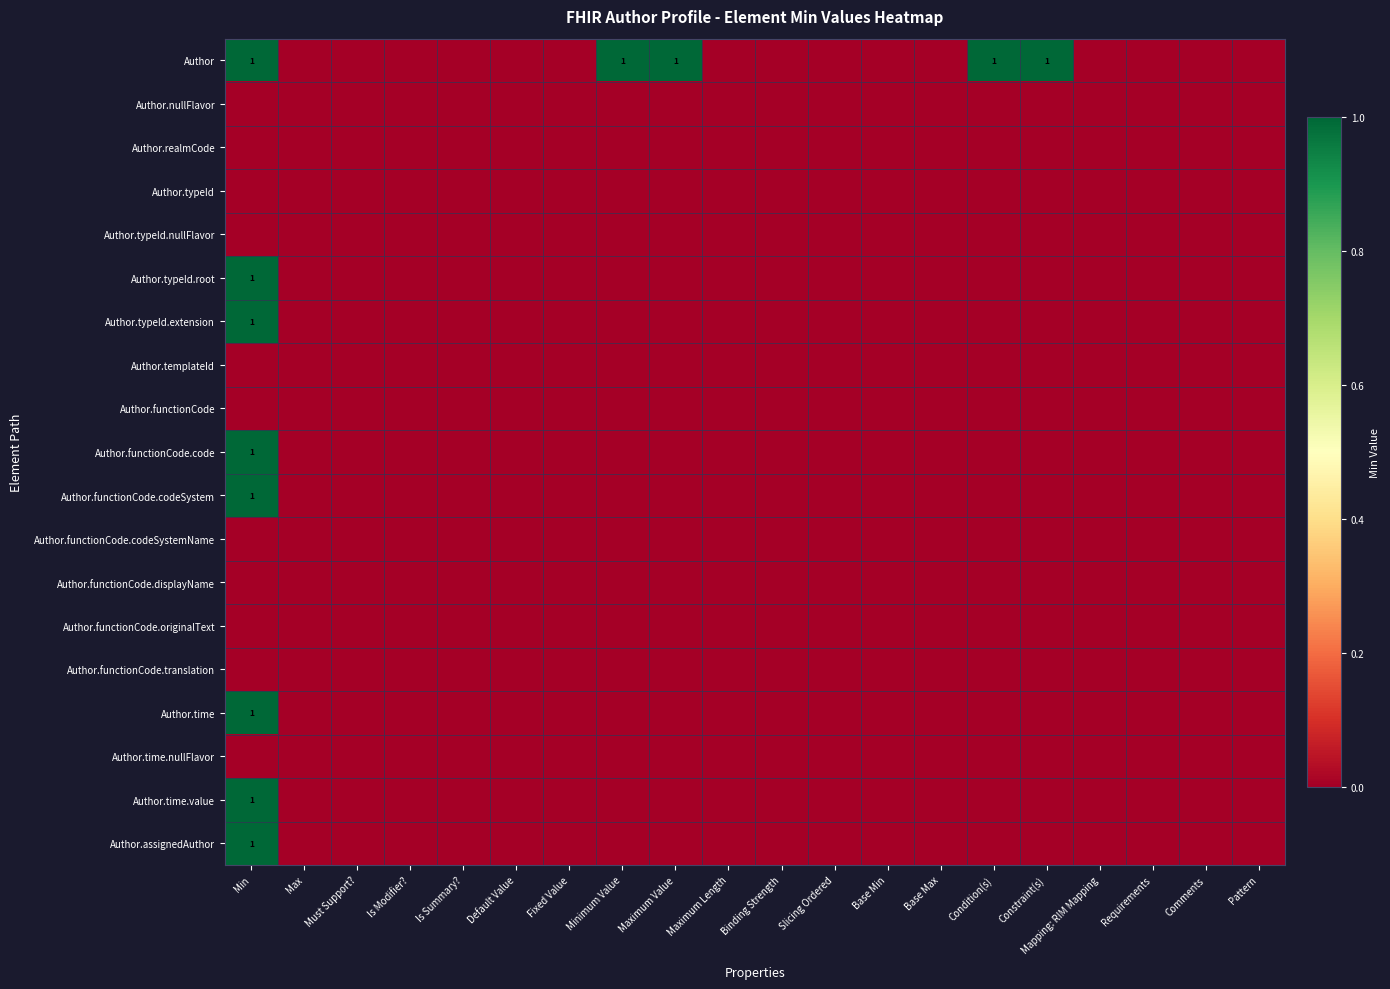

Is it true that Author.typeId.root equals 0 at Min?

False